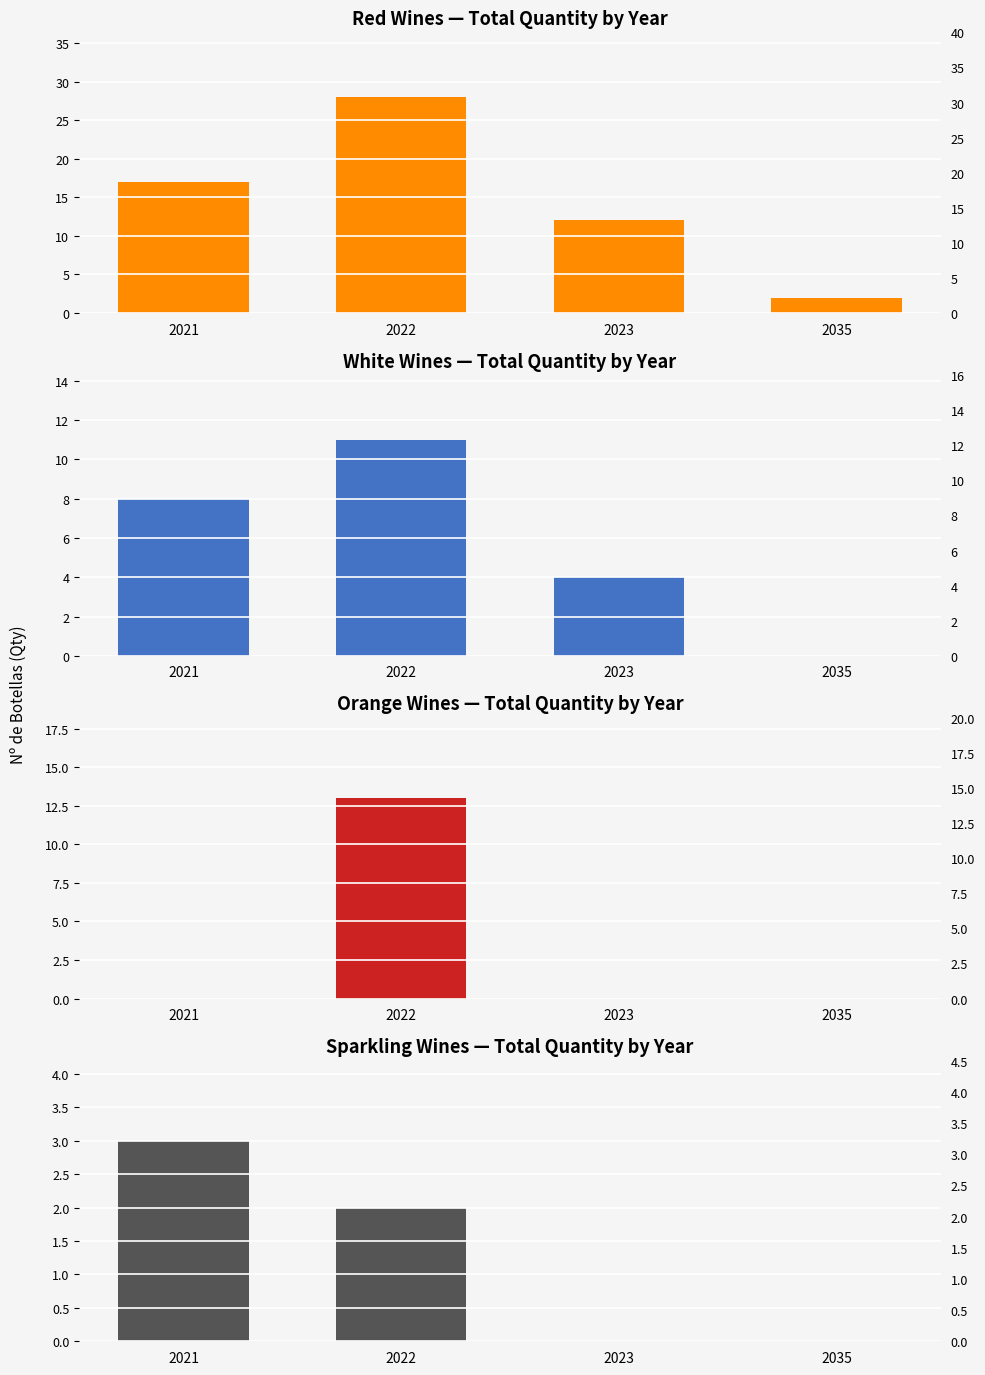

Does the chart contain any negative values?

No